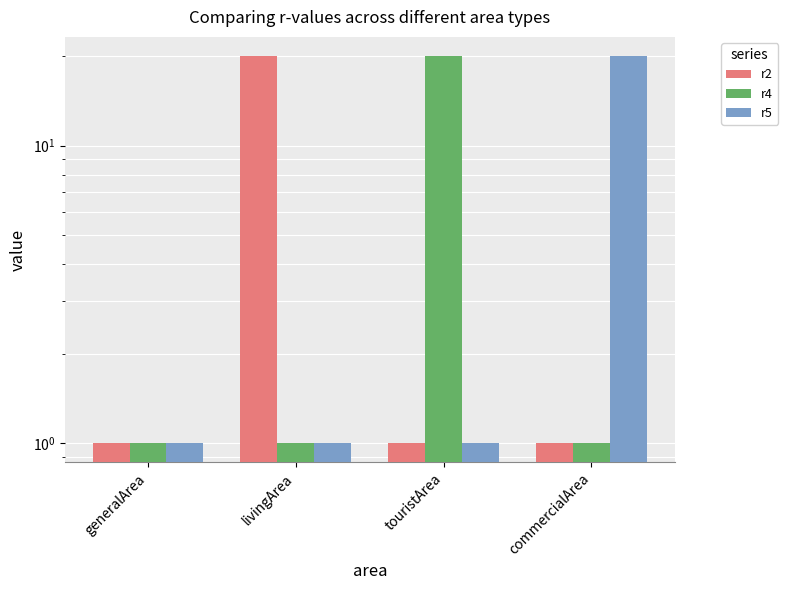

How many groups of bars are there?

4